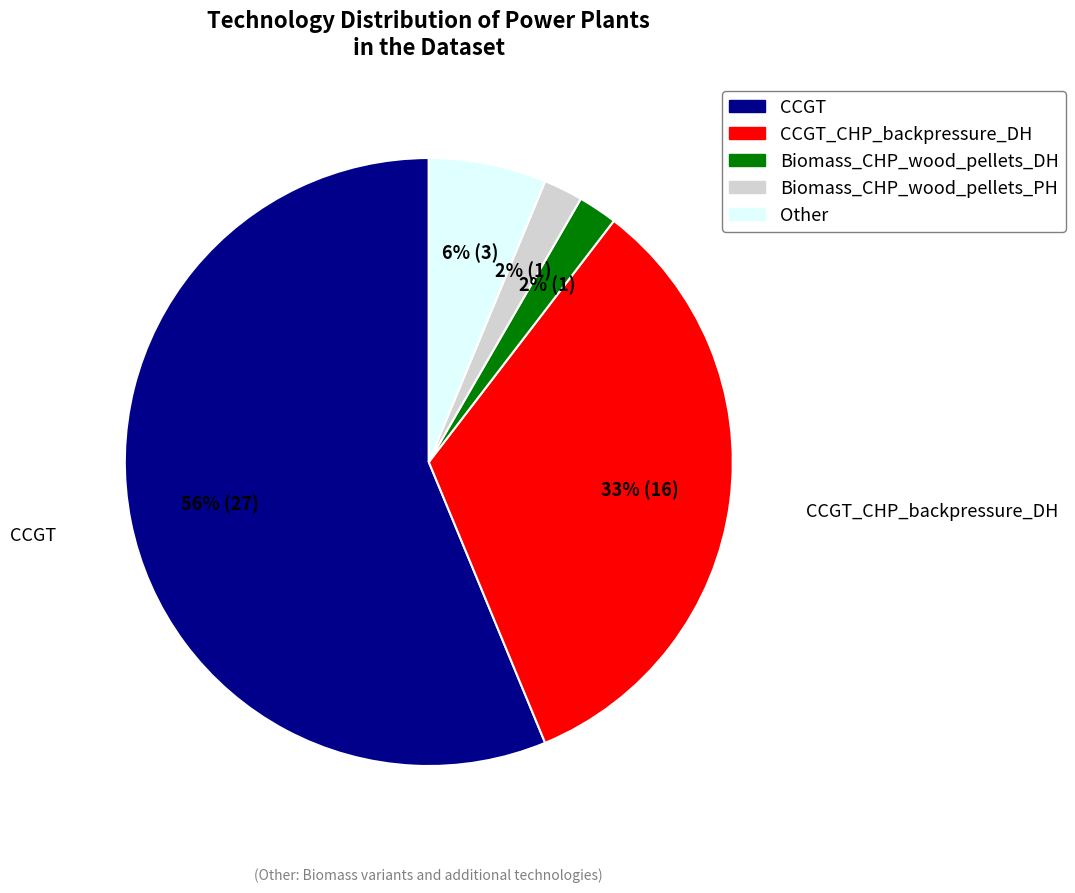

What is the largest slice in the pie chart?

CCGT